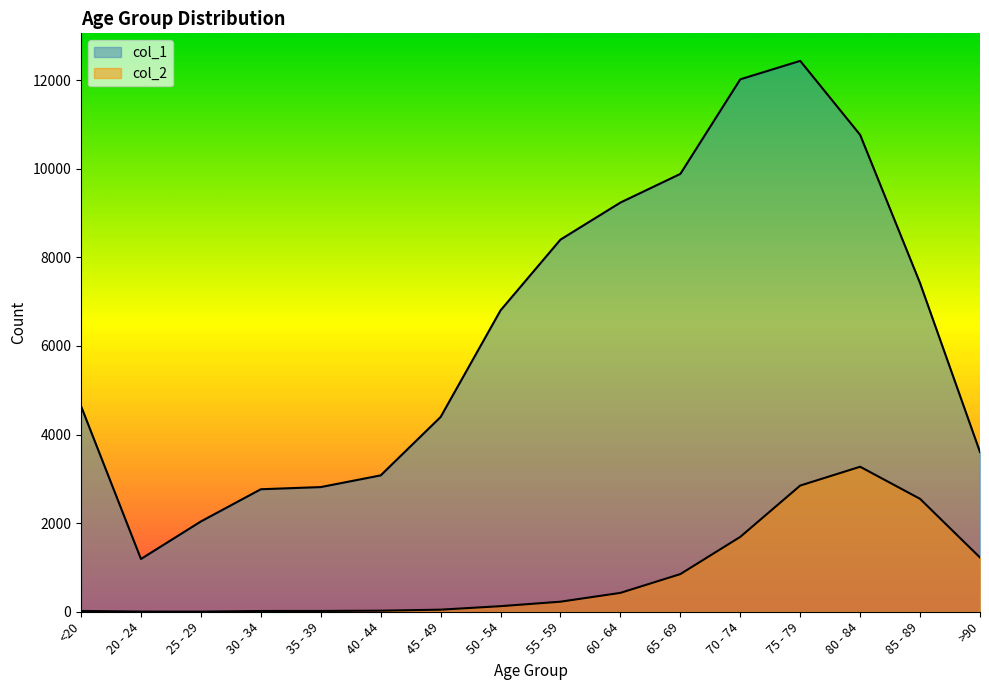

What is the sum of all col_1 values?

101482